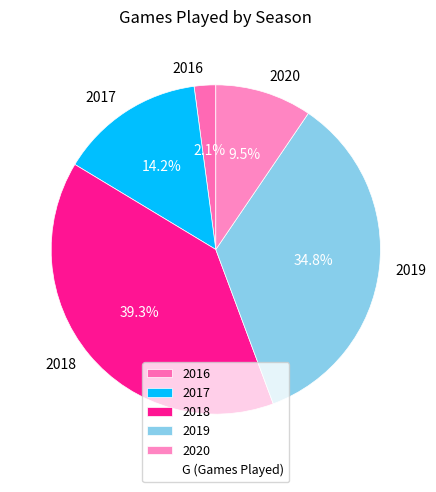

True or false: 2019 accounts for 22% of the total.

False